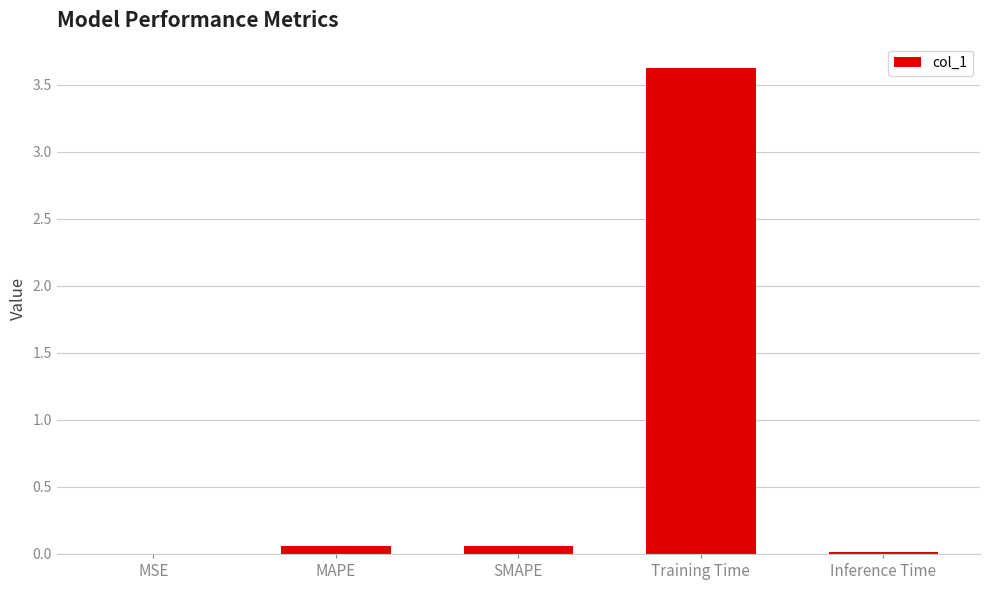

What is the average value?

0.8